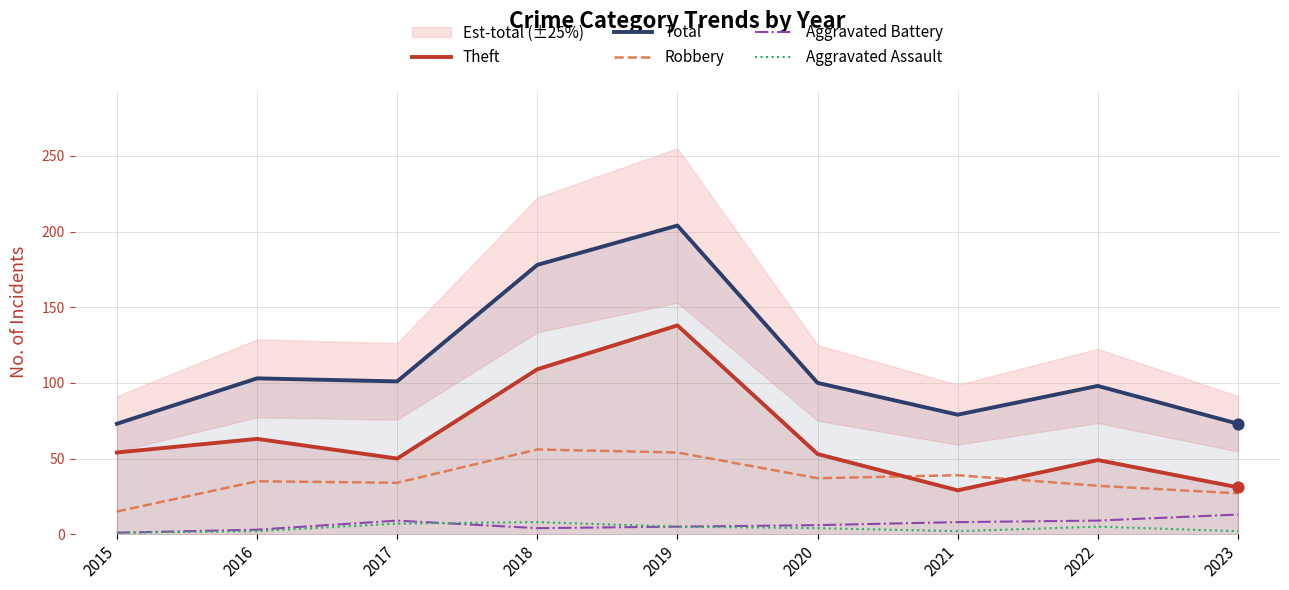

What is the total value across all series at 2017?

201